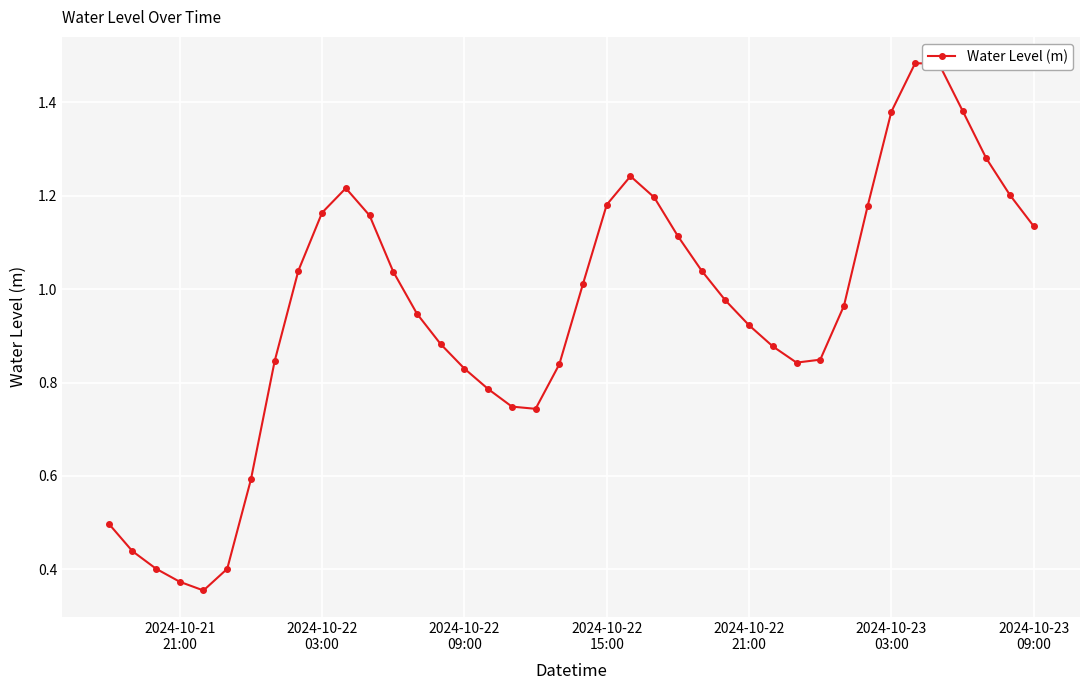

What is the sum of all values?

38.0